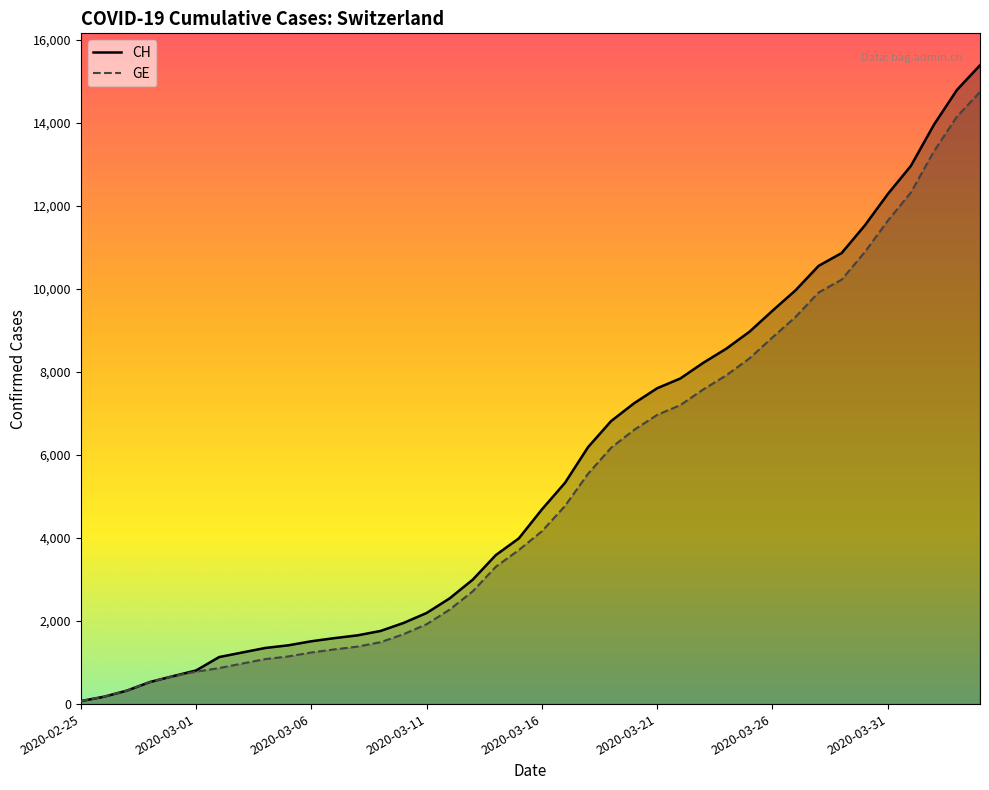

Between 32 and 22, which is larger?

32